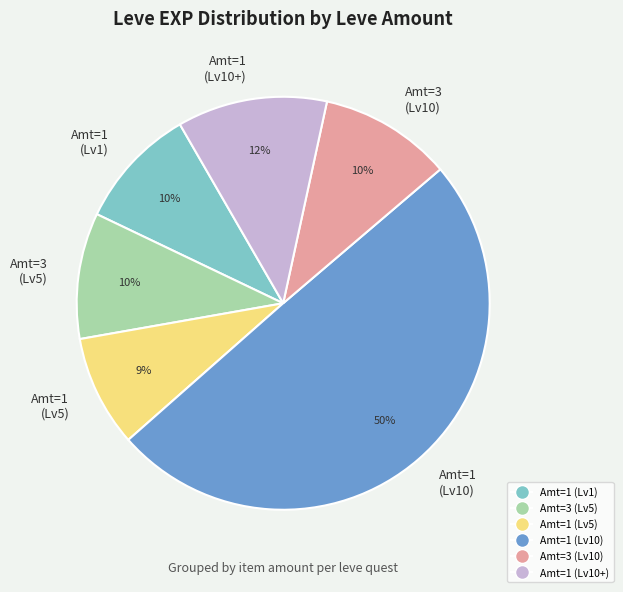

Does Amt=3 (Lv10) account for over 50% of the chart?

No